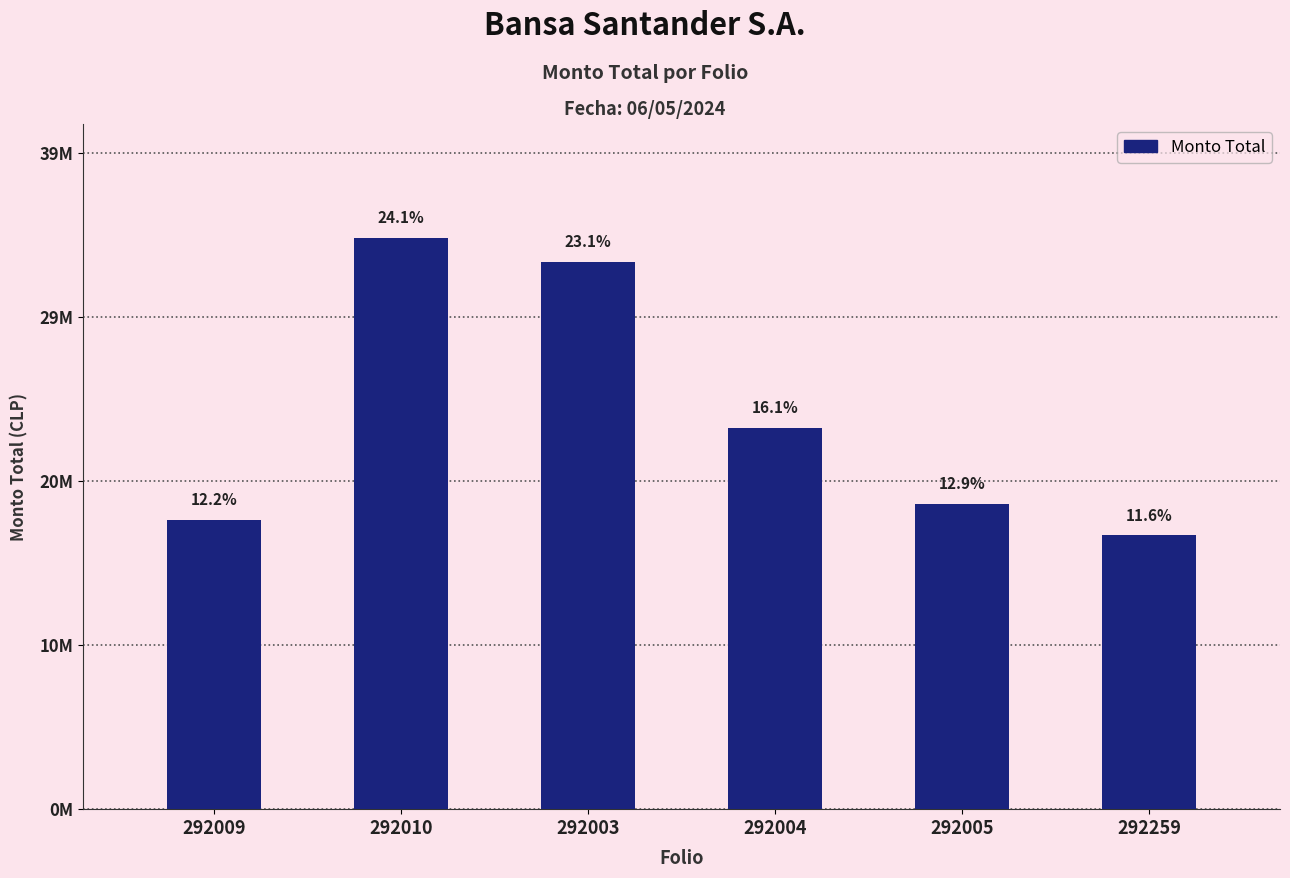

Are the bars horizontal?

No